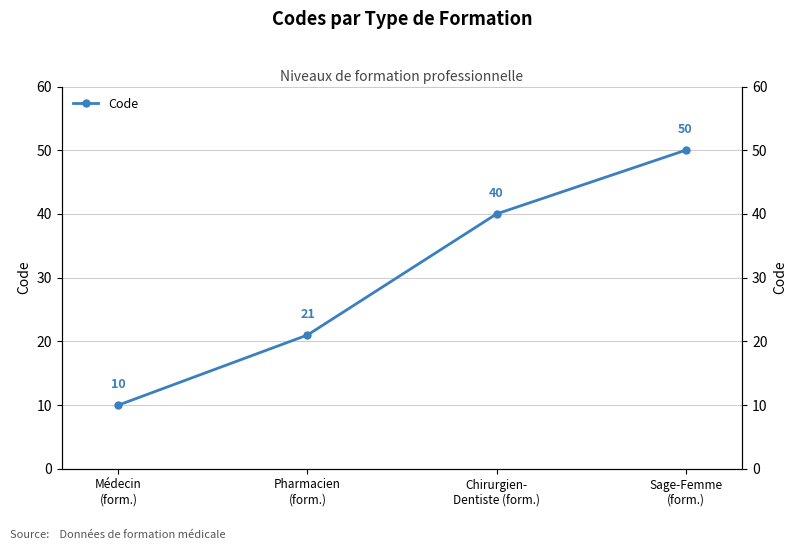

Rank the categories by value from highest to lowest.

Sage-Femme
(form.), Chirurgien-
Dentiste (form.), Pharmacien
(form.), Médecin
(form.)